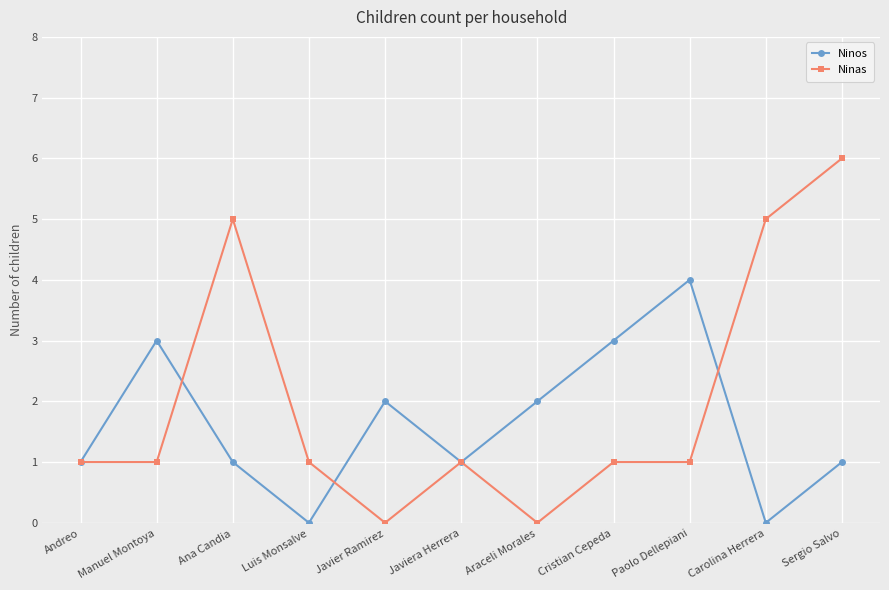

At Carolina Herrera, list the series in order from largest to smallest.

Ninas, Ninos